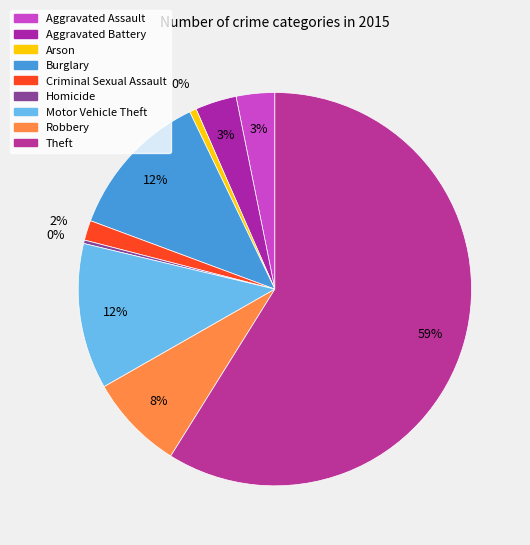

What is the total percentage of Theft and Homicide?

59.2%